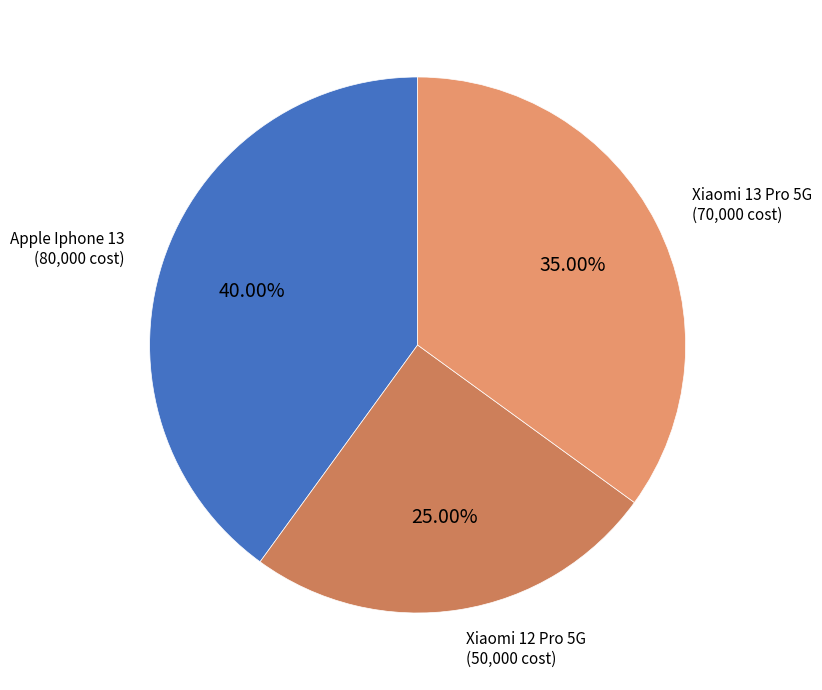

To the nearest percent, what is the difference between the largest and smallest slice percentages?

15%